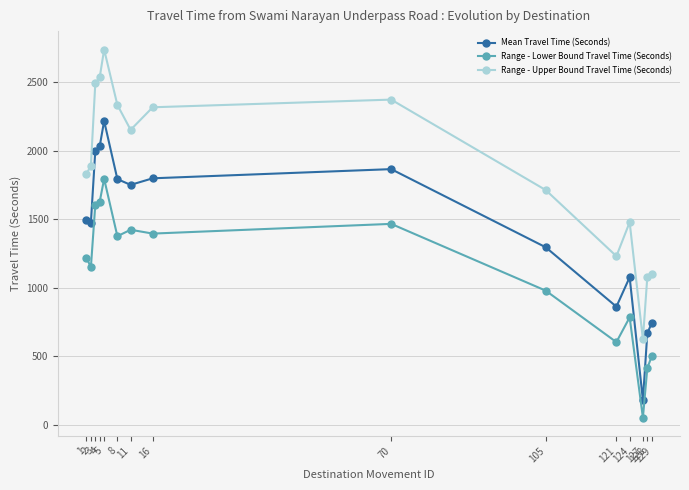

Does the chart display data point markers on the line(s)?

Yes